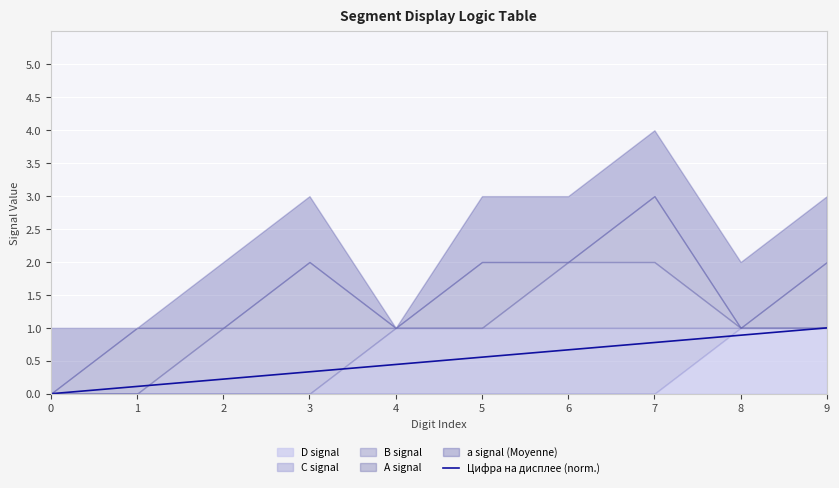

How many data points does each series have?

10